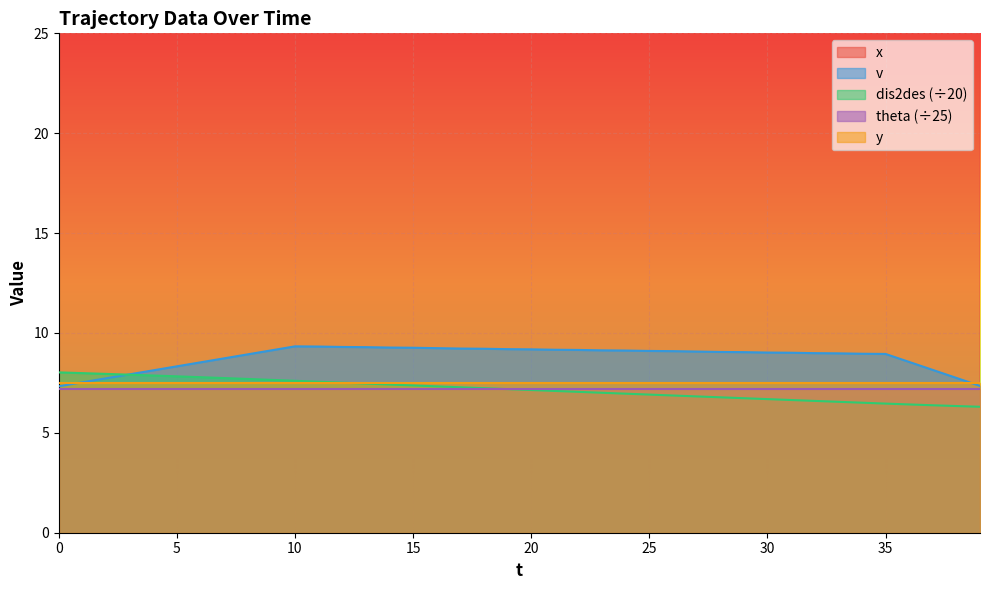

What is the lowest value of the dis2des (÷20) series?

6.3